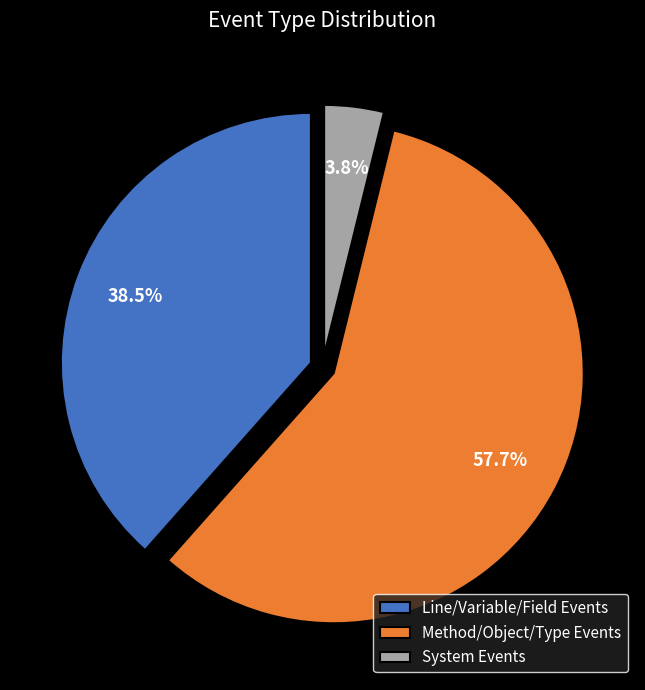

How many segments does this pie chart have?

3